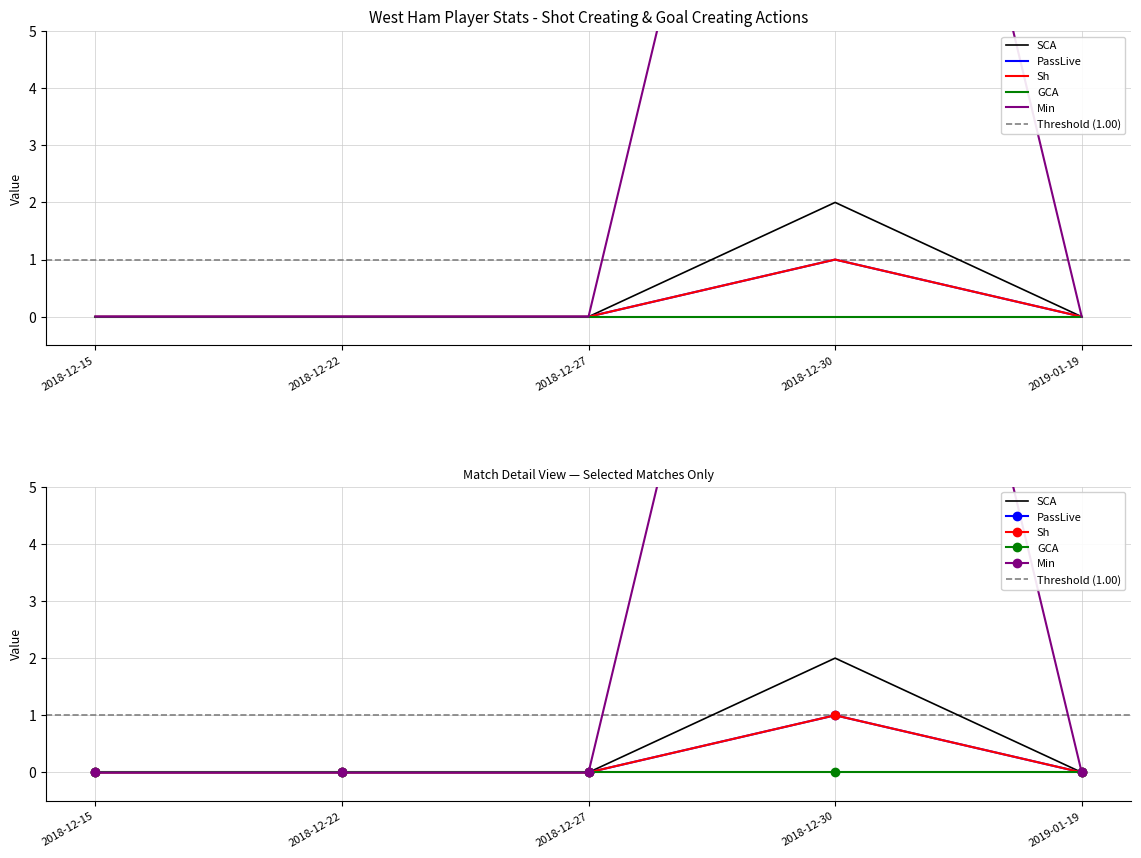

Between 2019-01-19 and 2018-12-27, which is larger?

2019-01-19